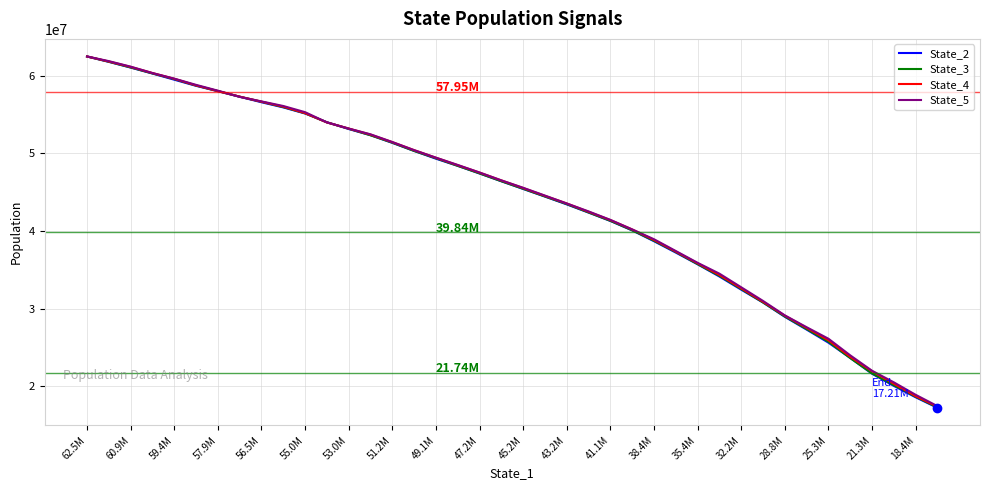

Which series has the widest spread of values?

State_2